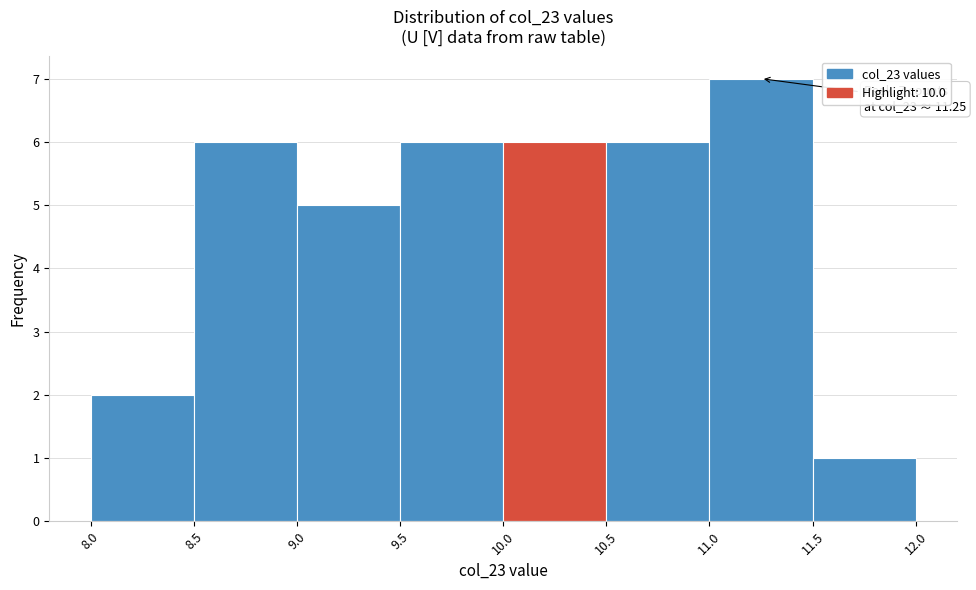

Over which range of the x-axis is the bar tallest?

11.0 to 11.5